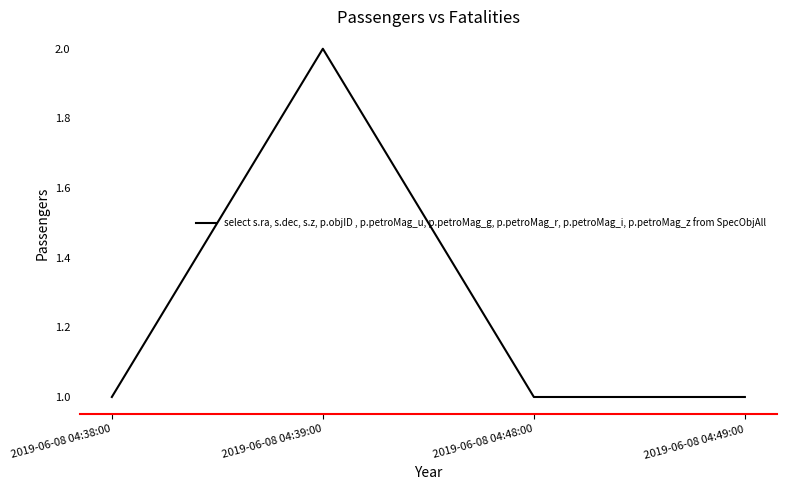

Which category has the highest value across all series?

2019-06-08 04:39:00